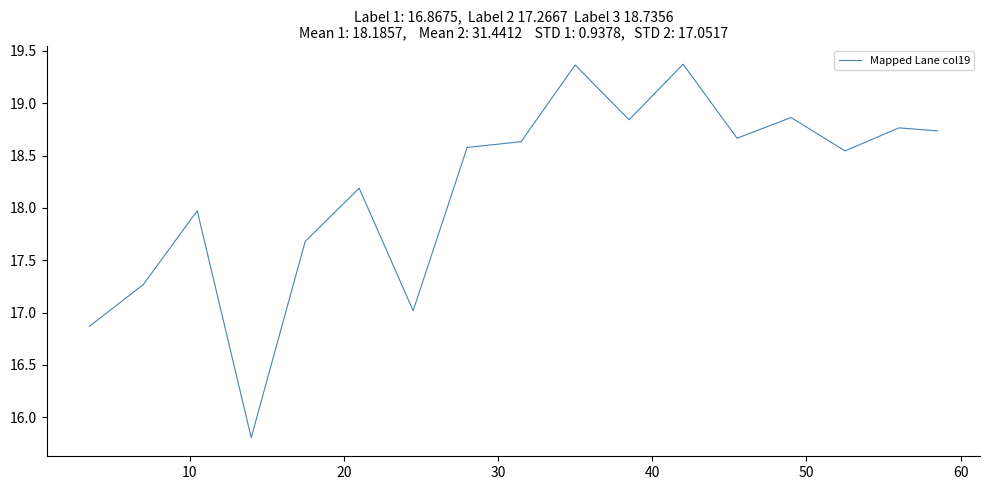

How many interior local valleys (lower than both neighbors) does the data have?

5